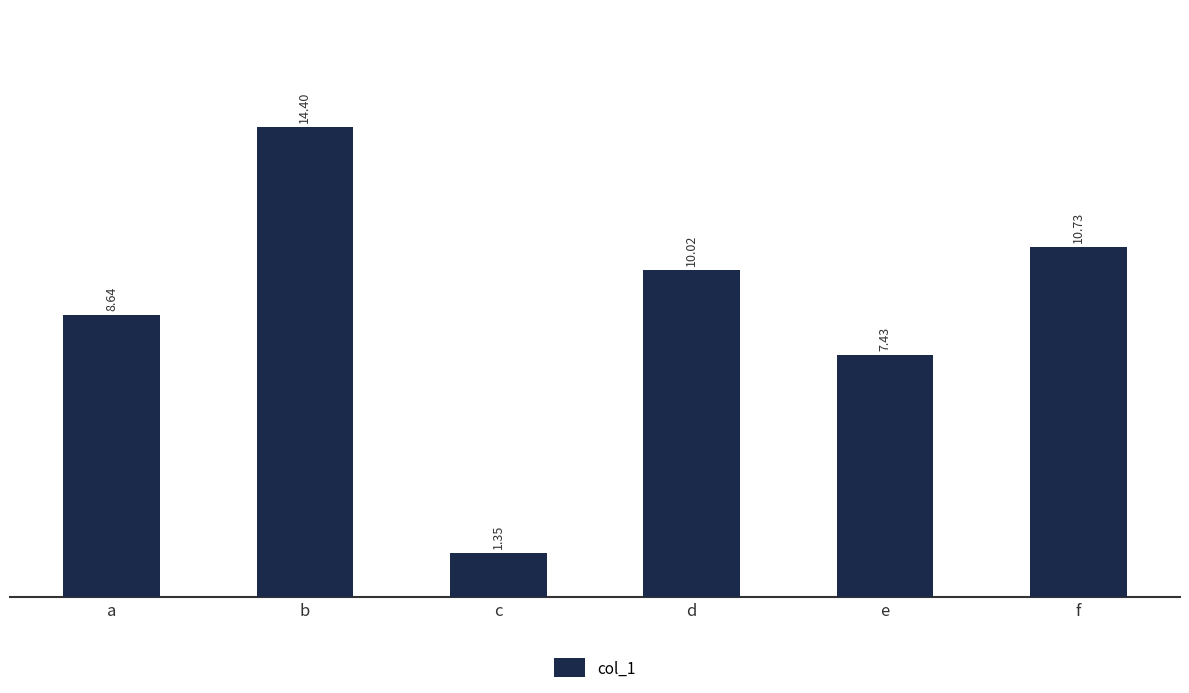

List the labels in order of value, largest first.

b, f, d, a, e, c